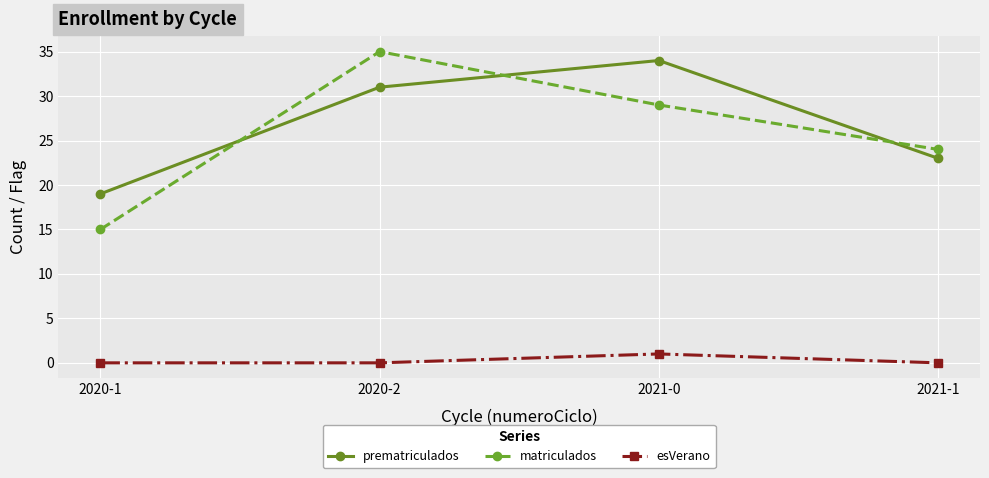

The value of matriculados at 2021-0 is 29. True or false?

True